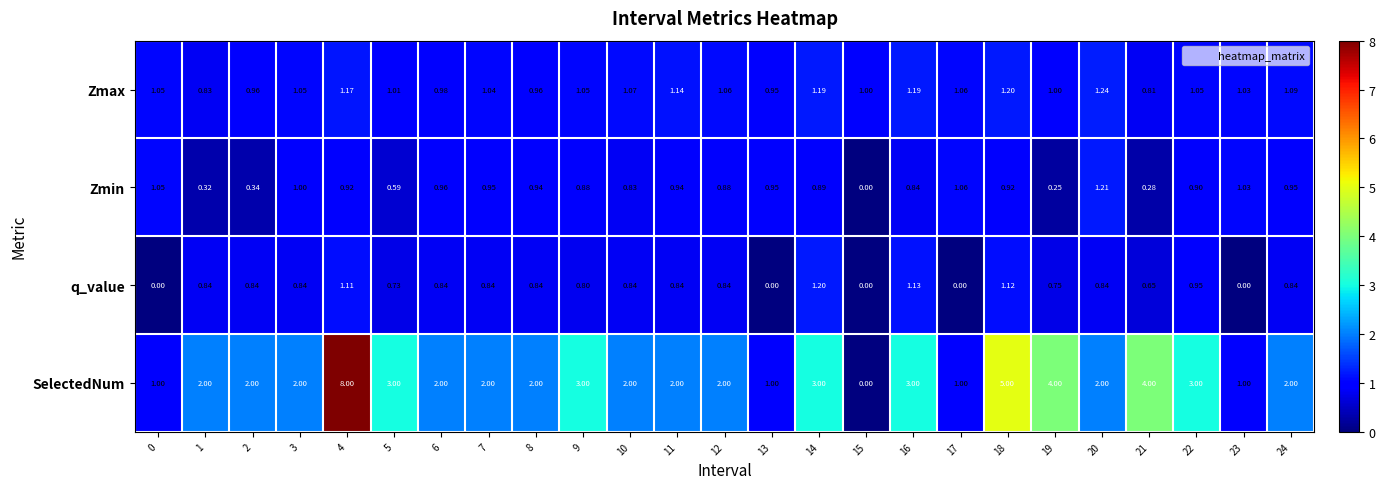

Rank the series by their maximum value, from highest to lowest.

SelectedNum, Zmax, Zmin, q_value